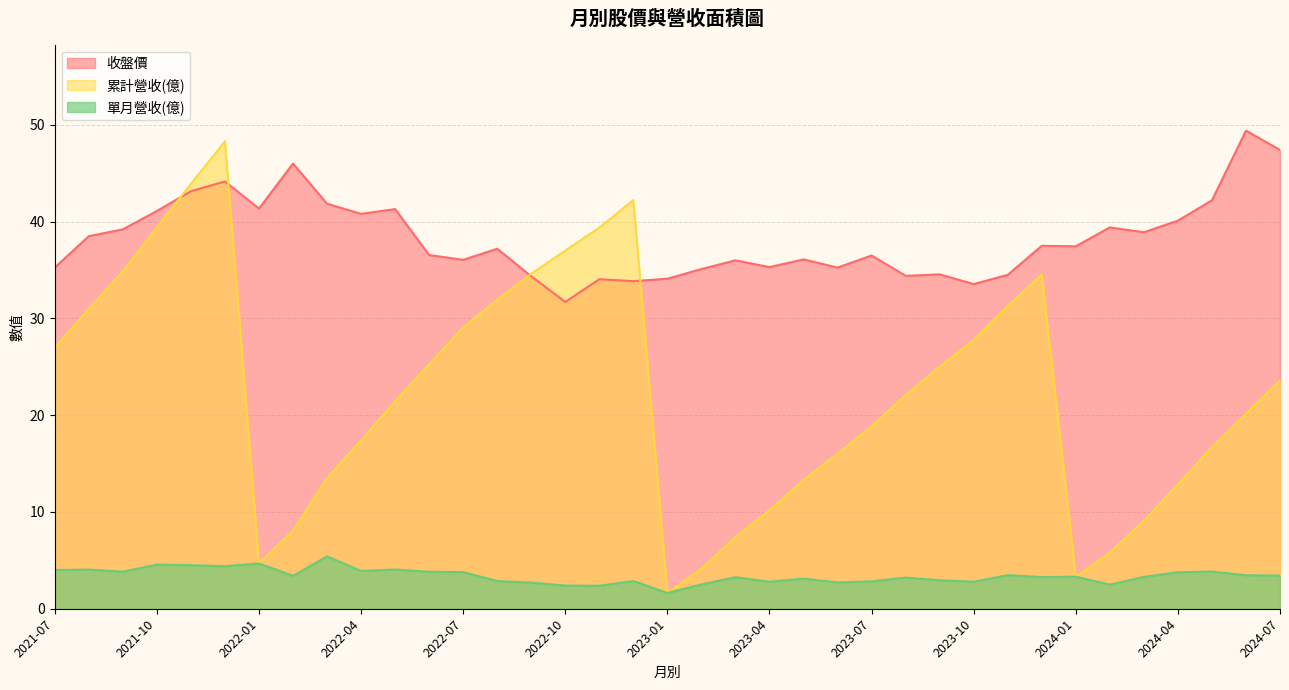

True or false: 單月營收(億) and 累計營收(億) intersect in this chart.

False